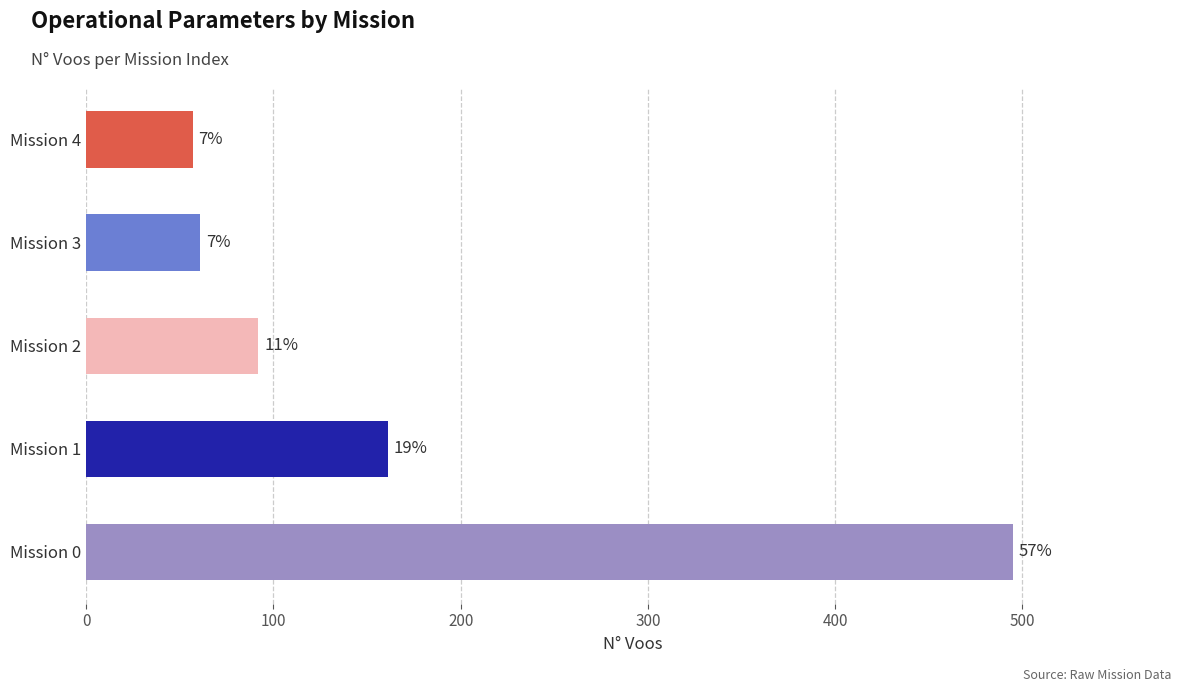

Are the bars horizontal?

Yes